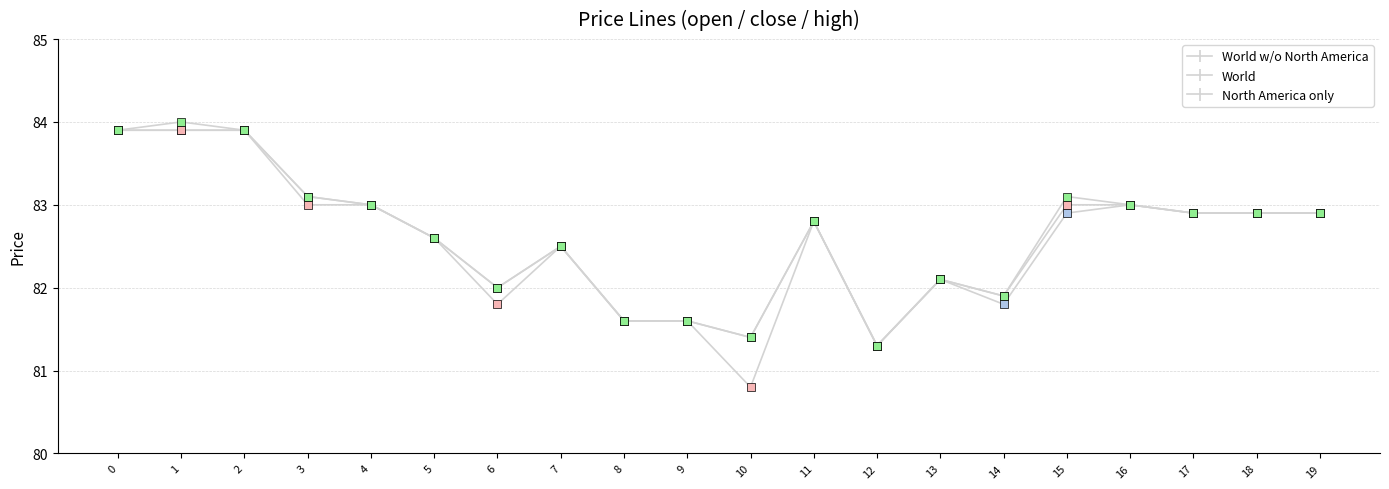

Which series has the widest spread of values?

close